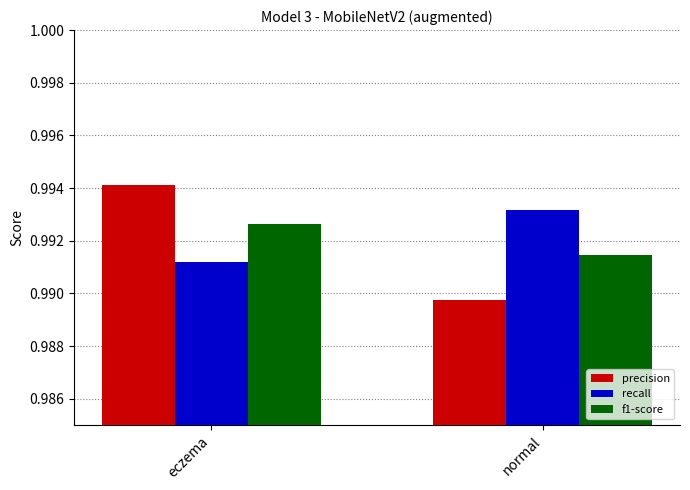

Is the value of recall at normal greater than the value of f1-score at eczema?

Yes